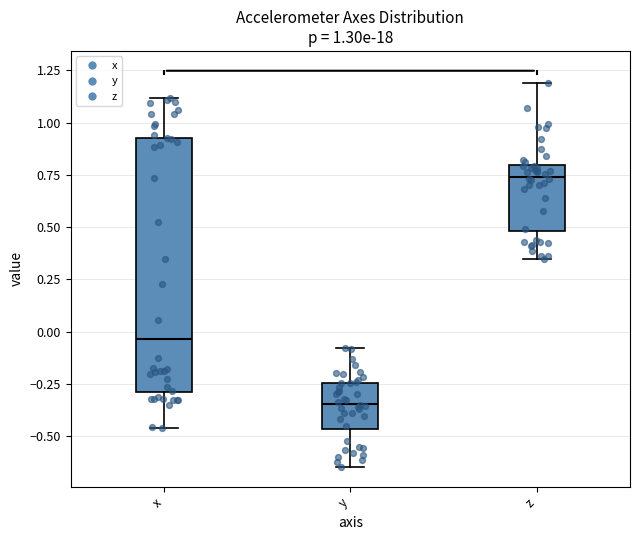

Comparing the boxes themselves (not the whiskers), which one is the tallest?

x